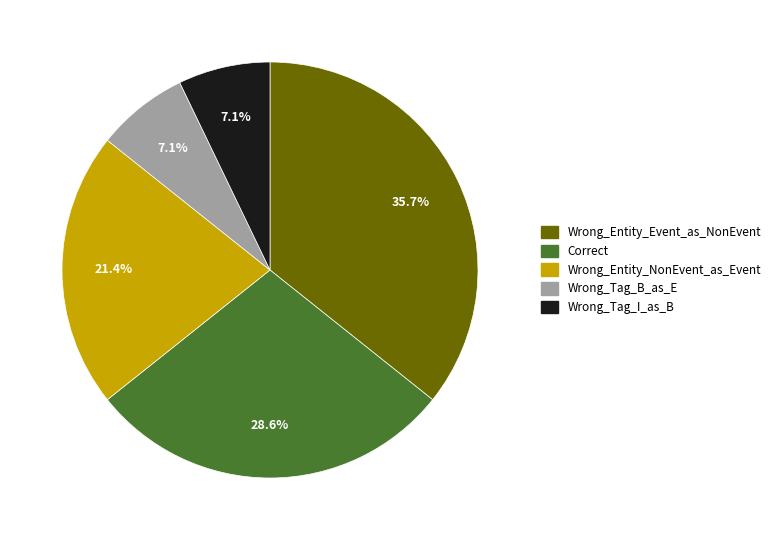

What percentage is the Wrong_Entity_NonEvent_as_Event slice, to the nearest percent?

21%